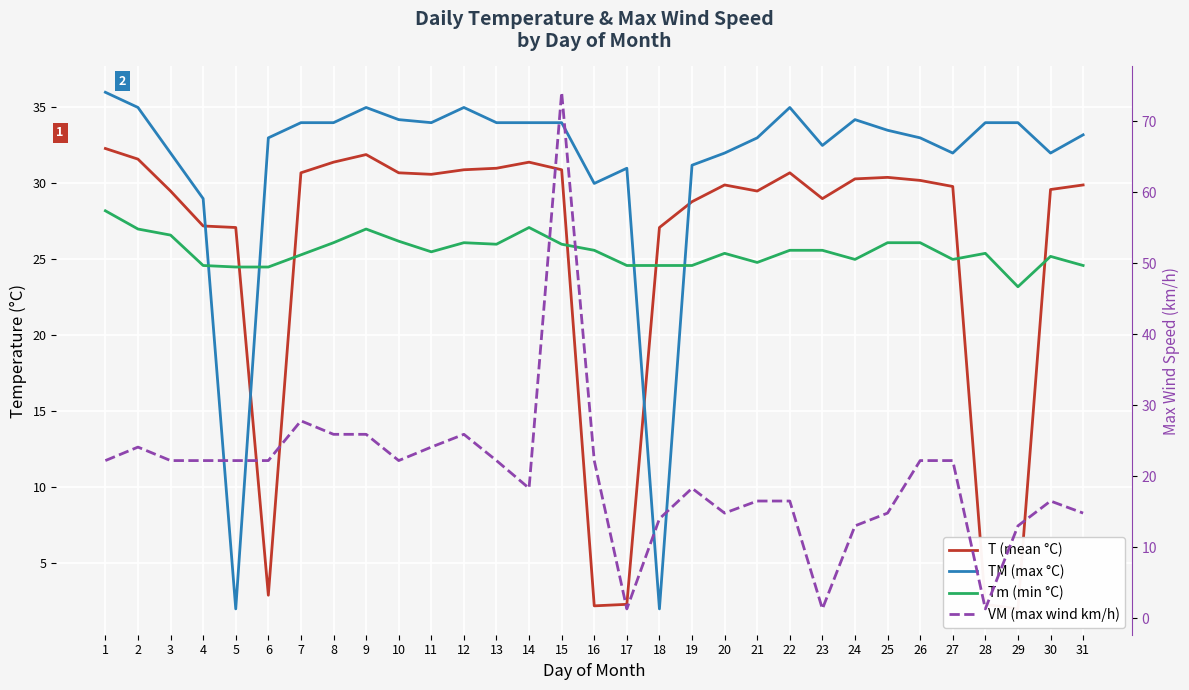

At how many categories does at least one series exceed 25?

31